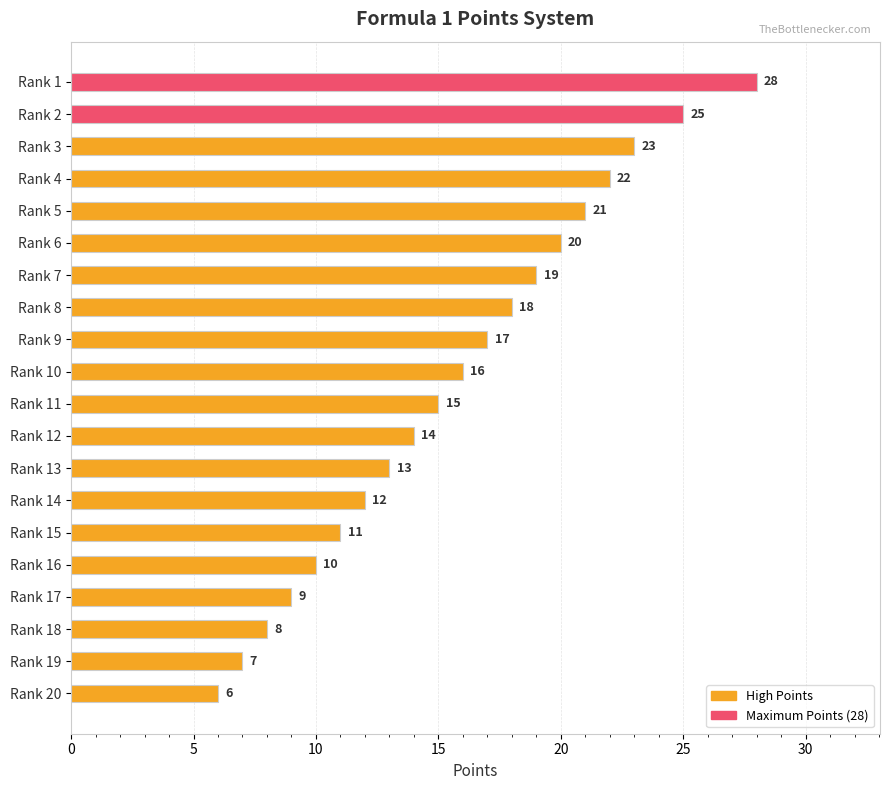

How many bars are there in total?

20